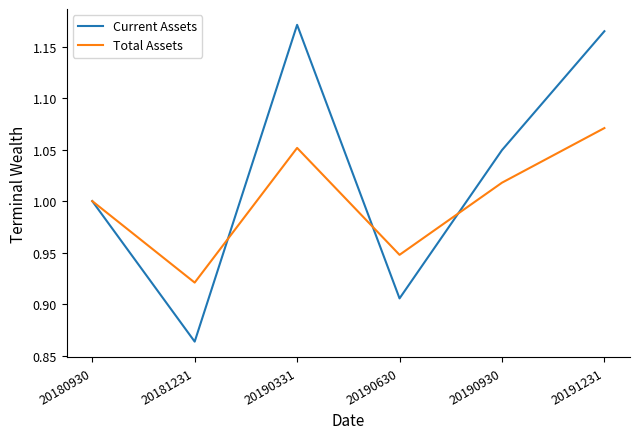

True or false: Total Assets and Current Assets cross at least once.

True